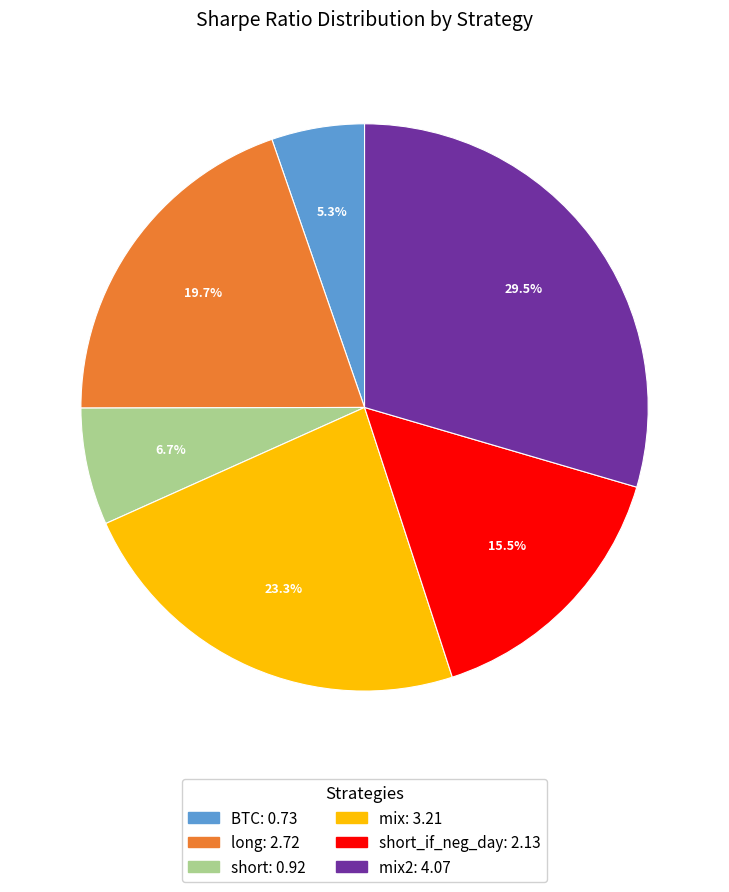

Does any single category account for the majority?

No